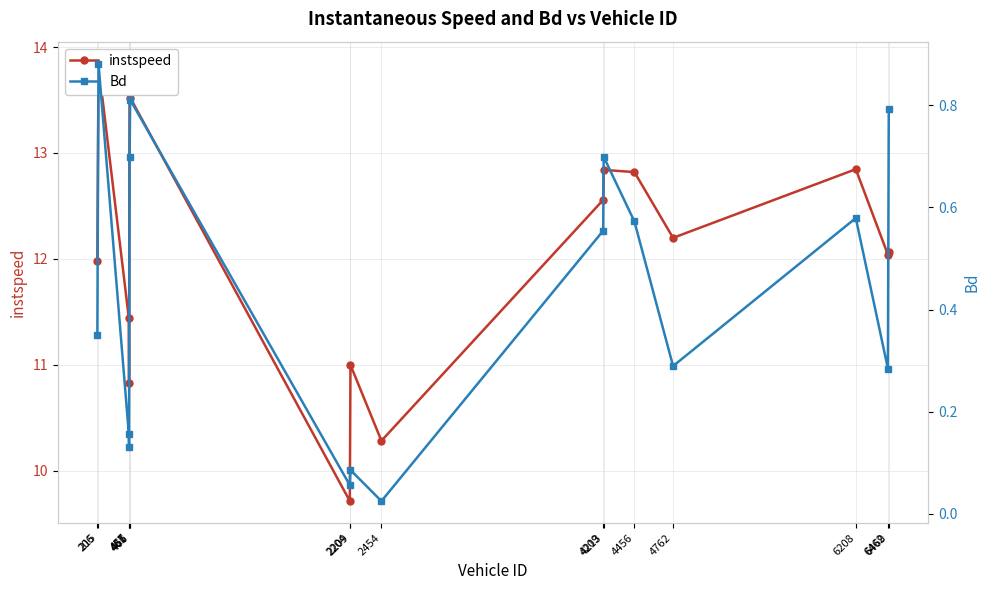

Read the Bd value at 215.

0.9